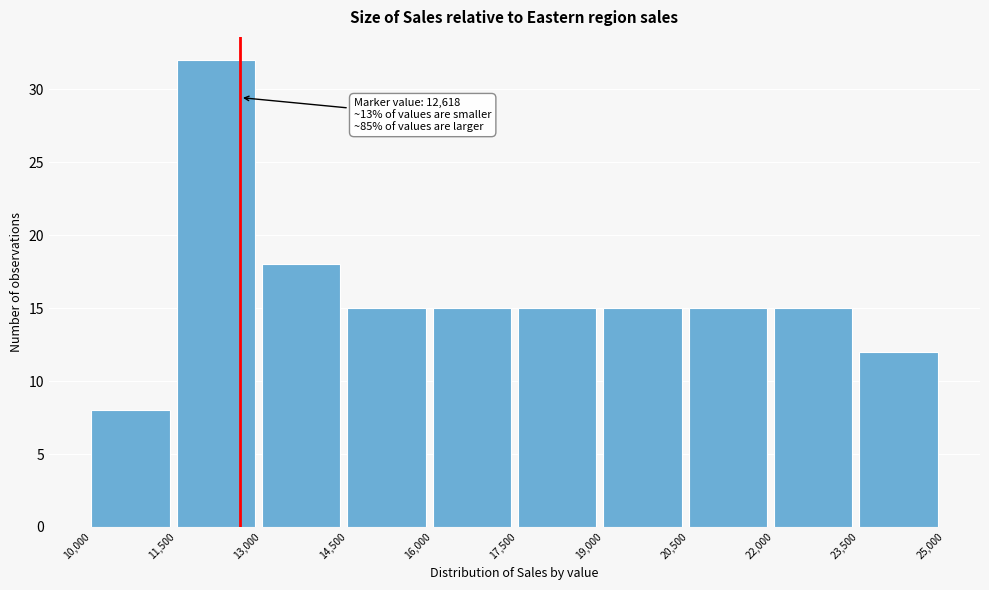

Which range on the x-axis has the tallest bar?

11,500 to 13,000